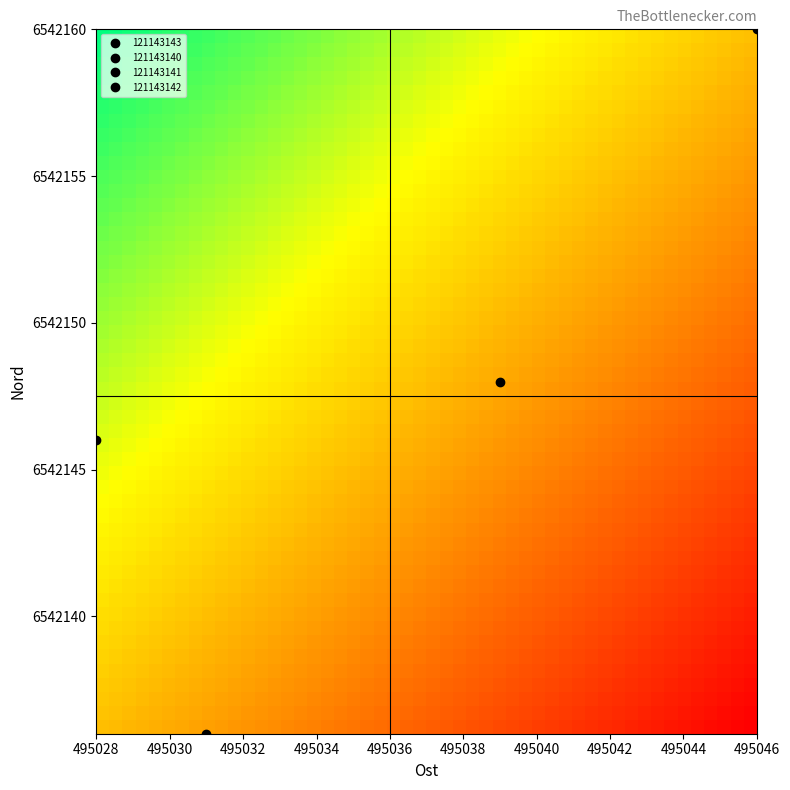

Reading right to left, extract all data points from this chart.

121143143: Nord=6542136	Ost=495031
121143140: Nord=6542160	Ost=495046
121143141: Nord=6542148	Ost=495039
121143142: Nord=6542146	Ost=495028